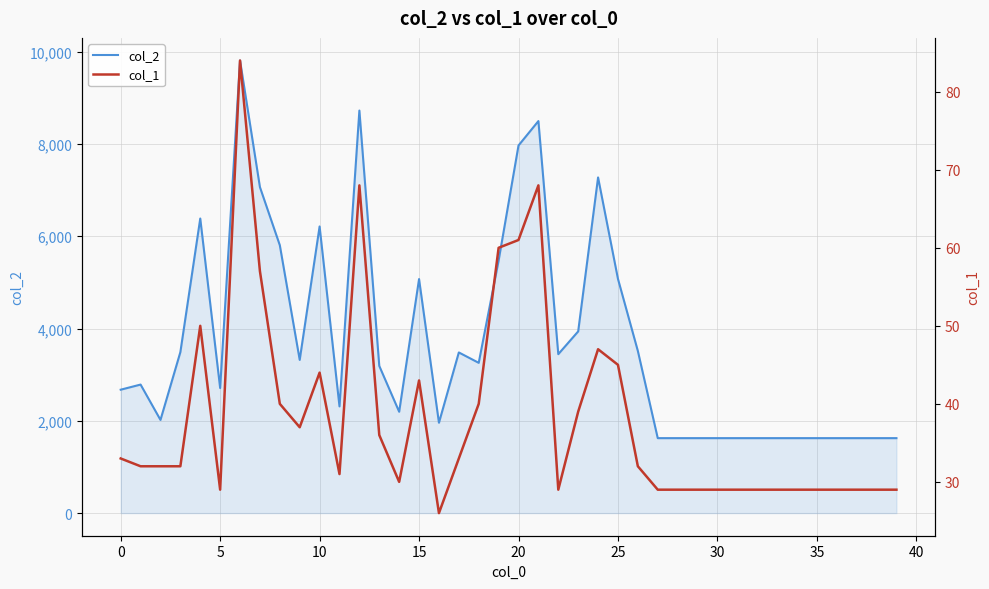

What is the sum of the col_1 values at 29 and 33?

58